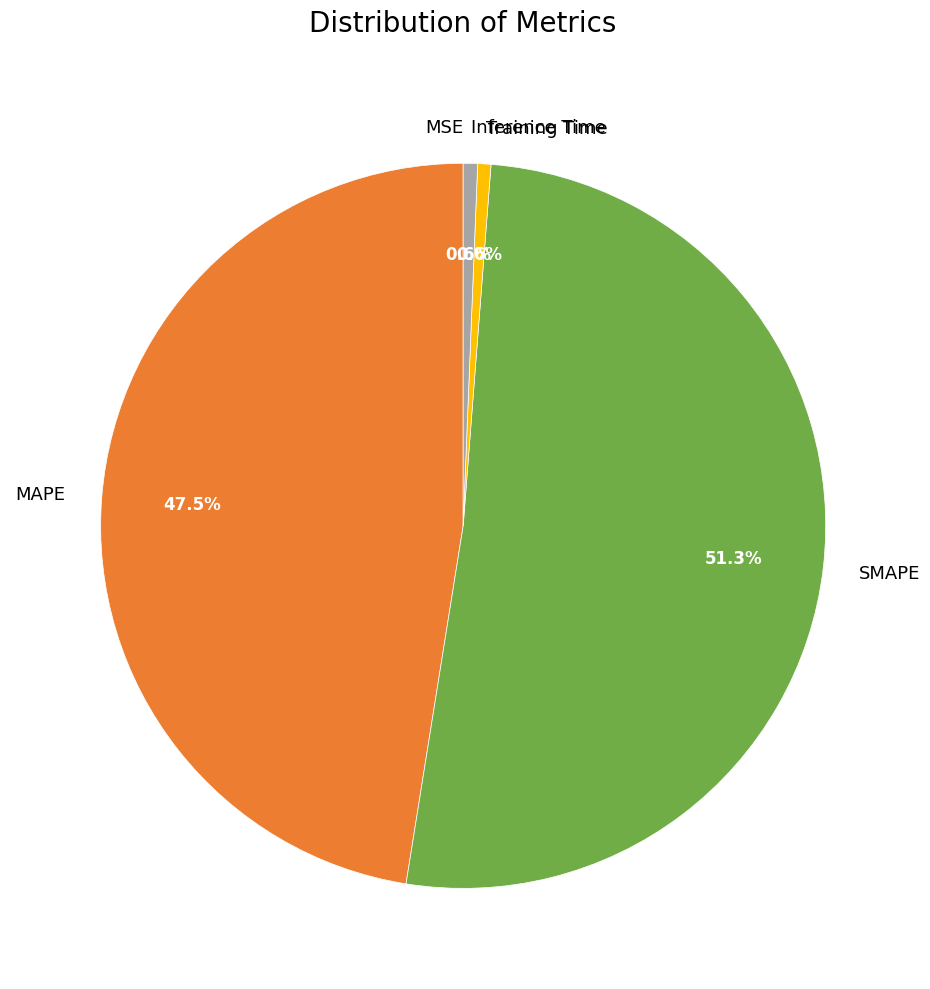

To the nearest percent, what is the average slice percentage?

20%